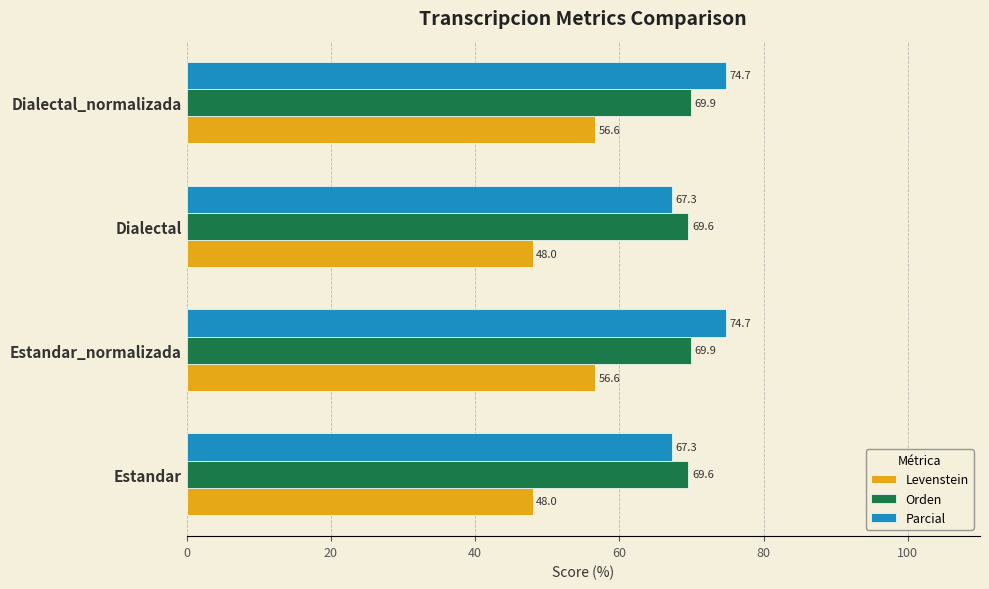

Rank the series by their maximum value, from highest to lowest.

Parcial, Orden, Levenstein